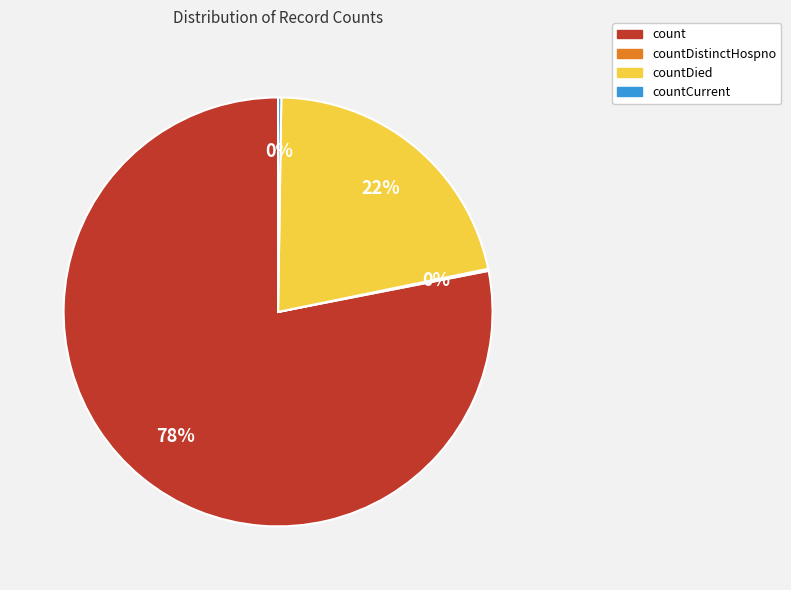

Does any single category account for the majority?

Yes